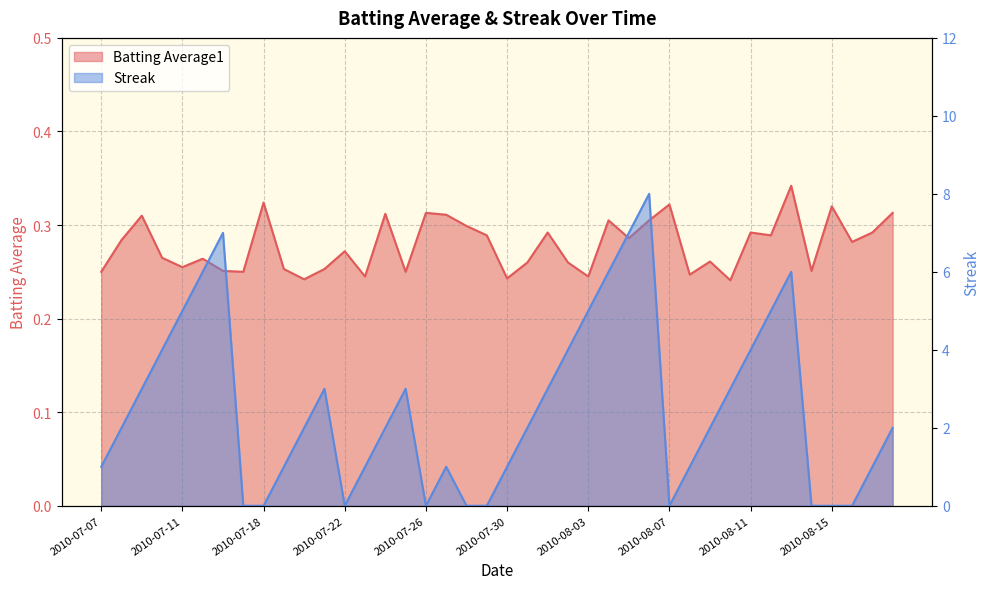

At which category does the chart reach its minimum across all series?

2010-07-17